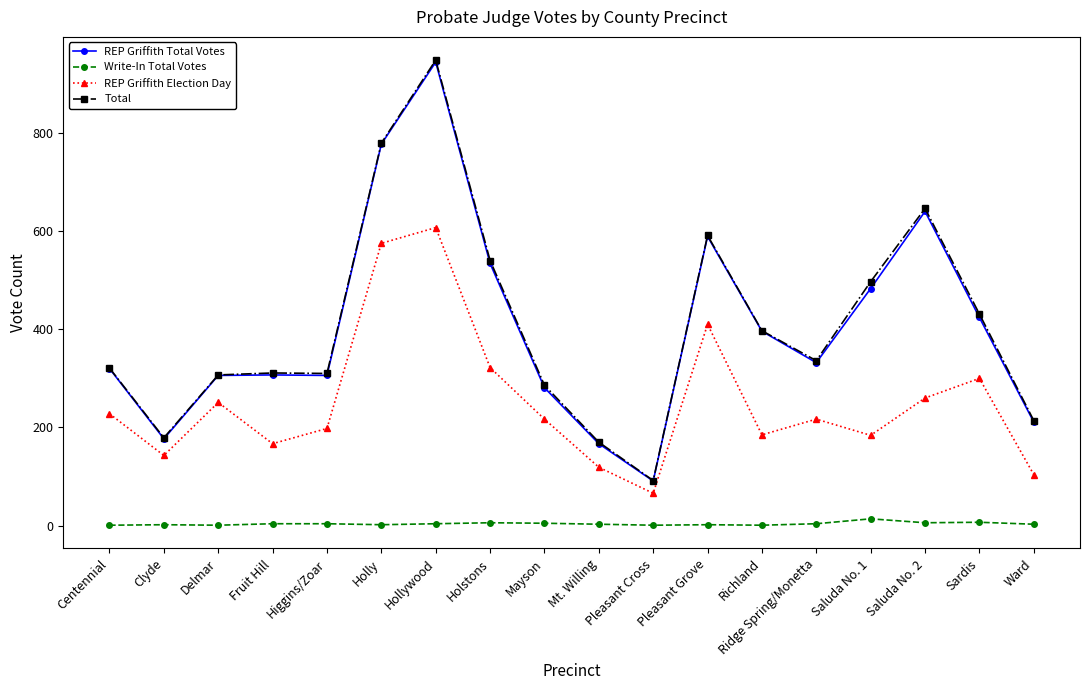

What position from the right is Mt. Willing?

9